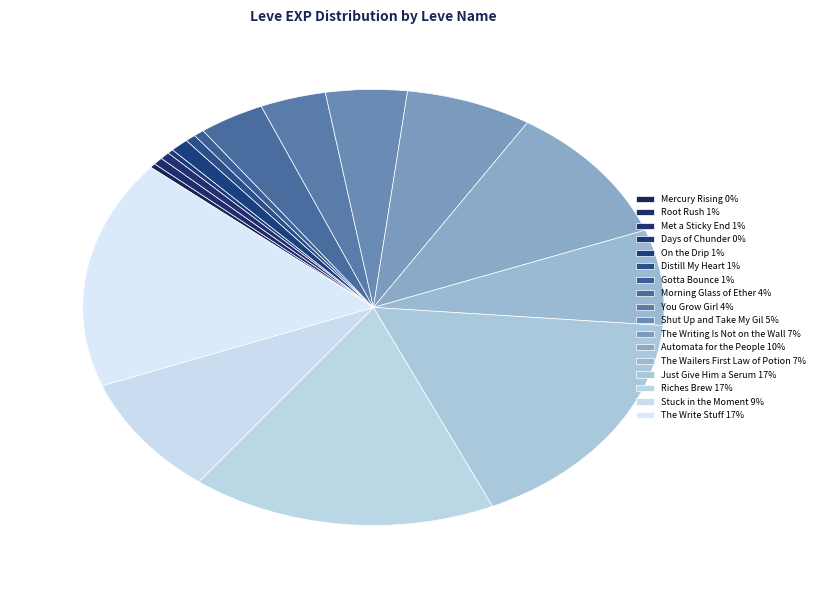

What percentage is the Root Rush slice, to the nearest percent?

1%